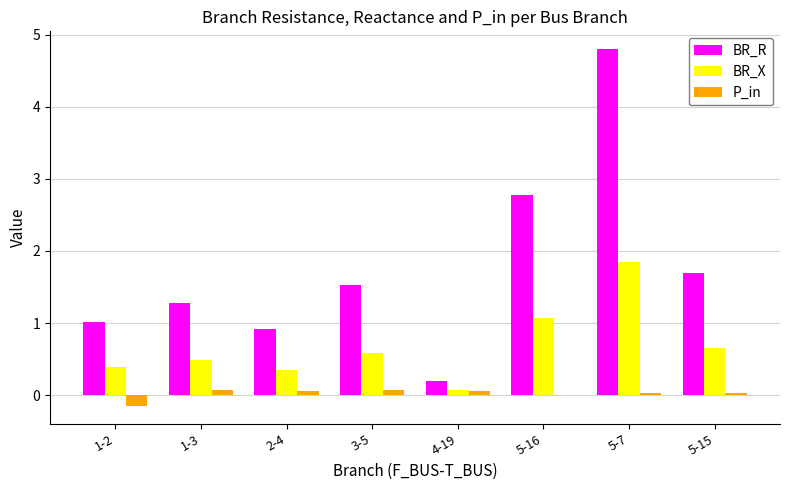

Are the bars grouped side by side (vs. stacked)?

Yes